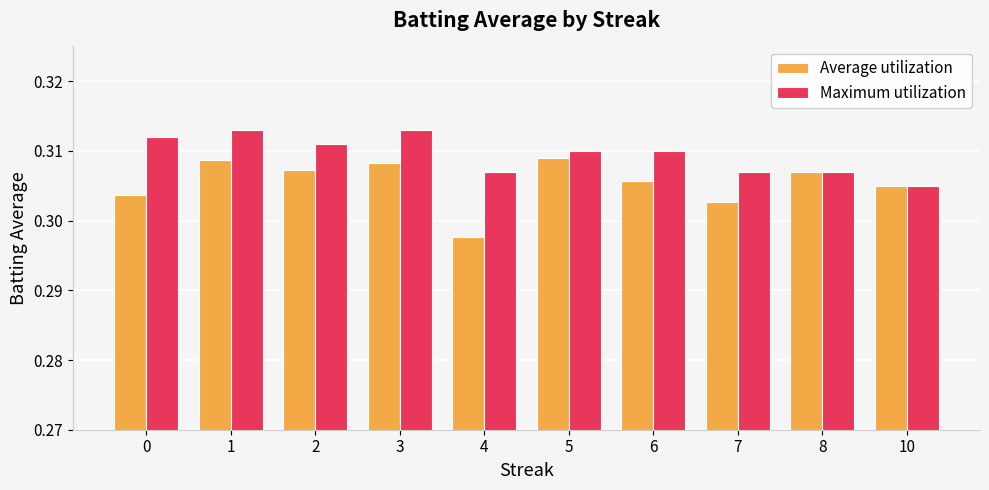

Which series has the widest spread of values?

Average utilization